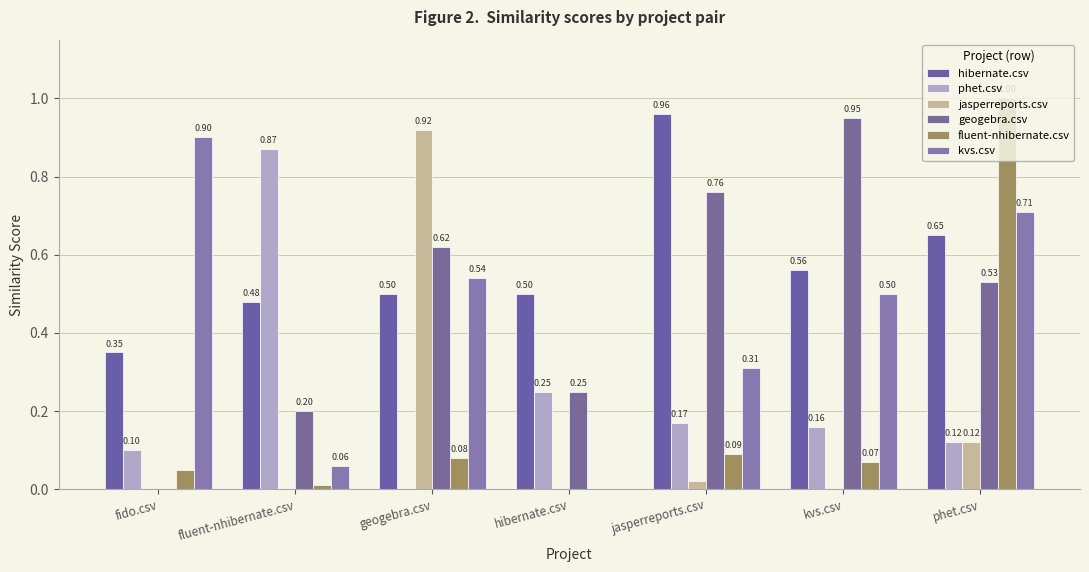

How many data points in geogebra.csv are above 0?

6